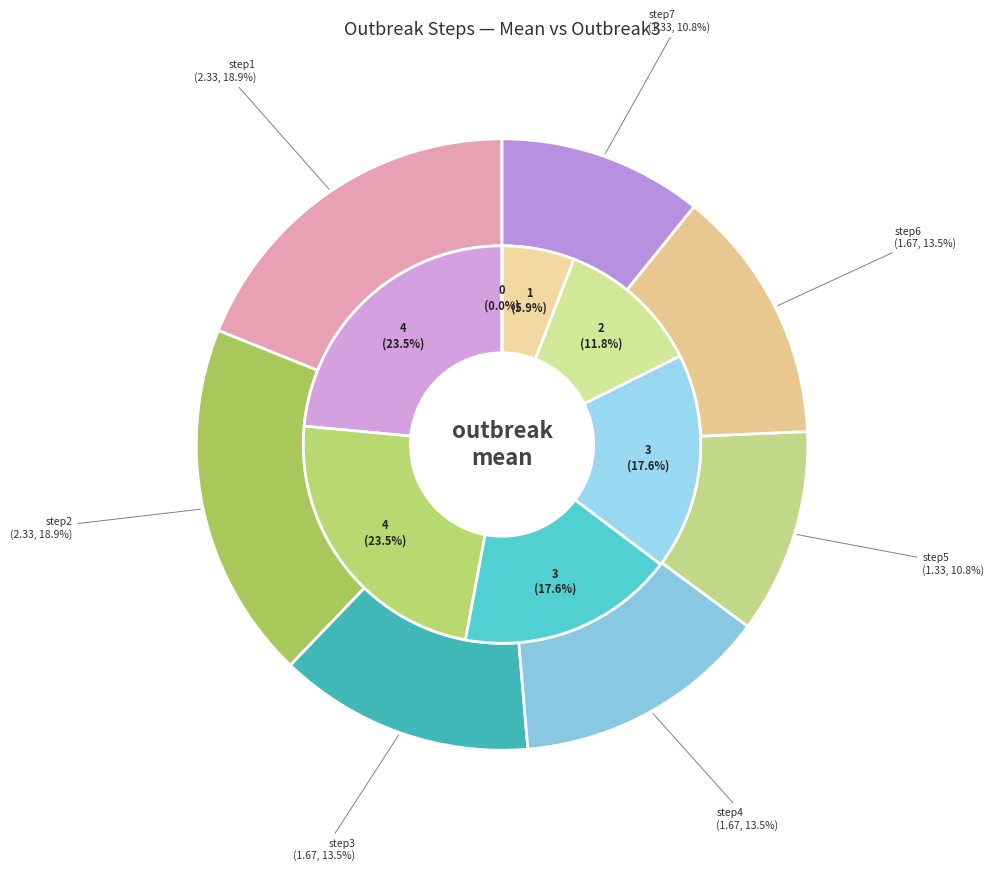

How many slices are in this pie chart?

7